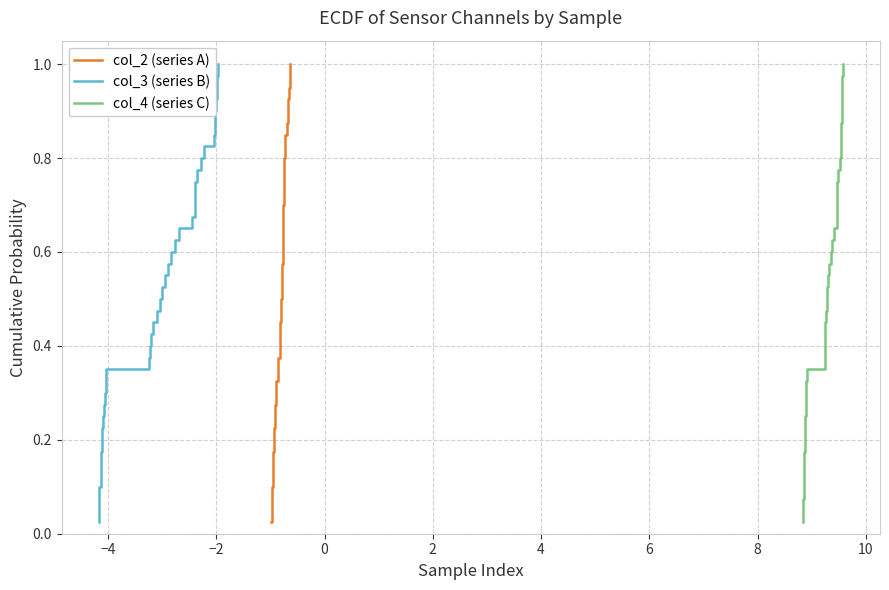

What is the label of the 39th point from the right?

−4